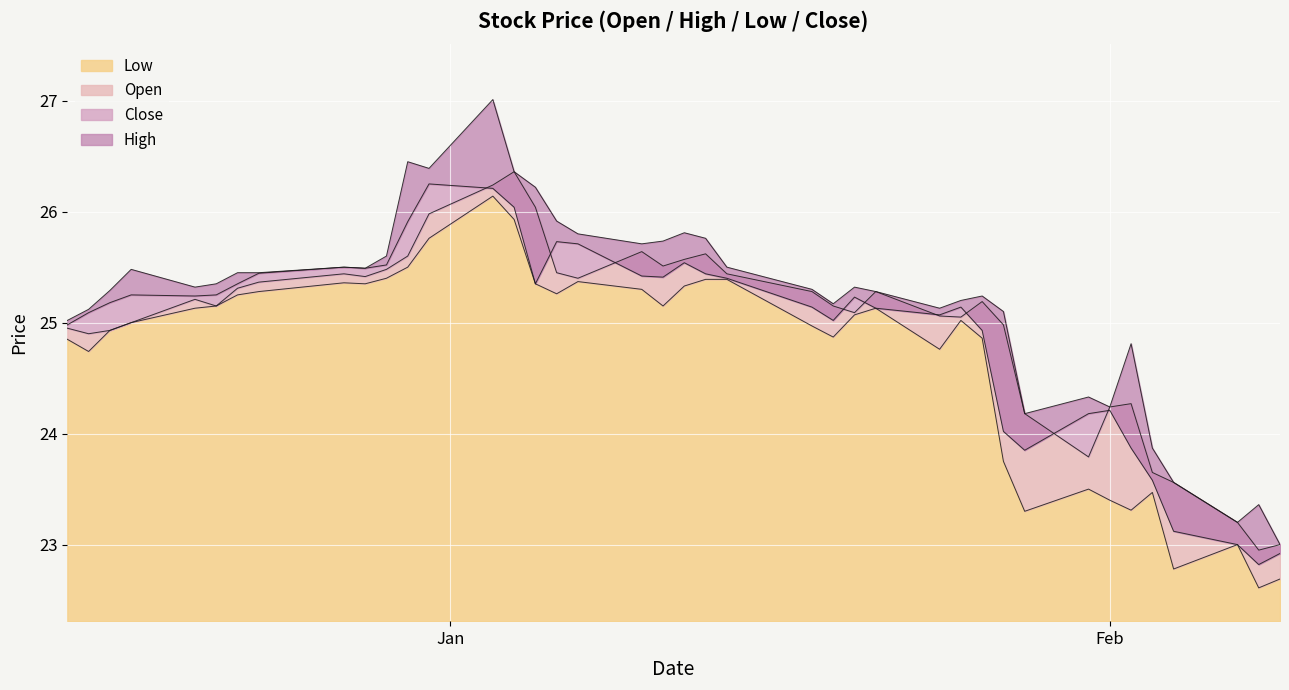

What is the sum of the high values at 20211222 and 20220113?

51.2